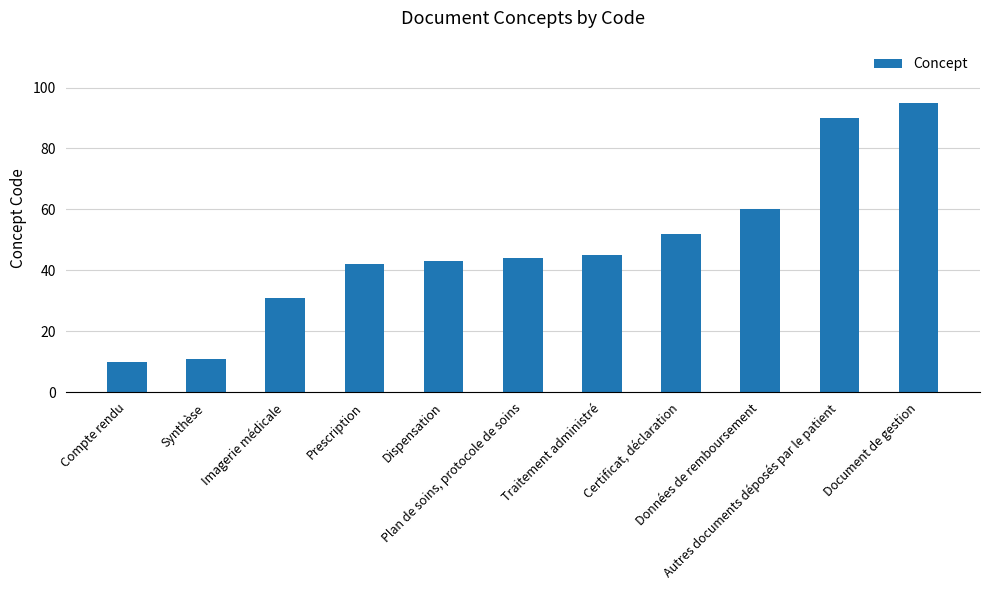

How many data points are less than 44?

5